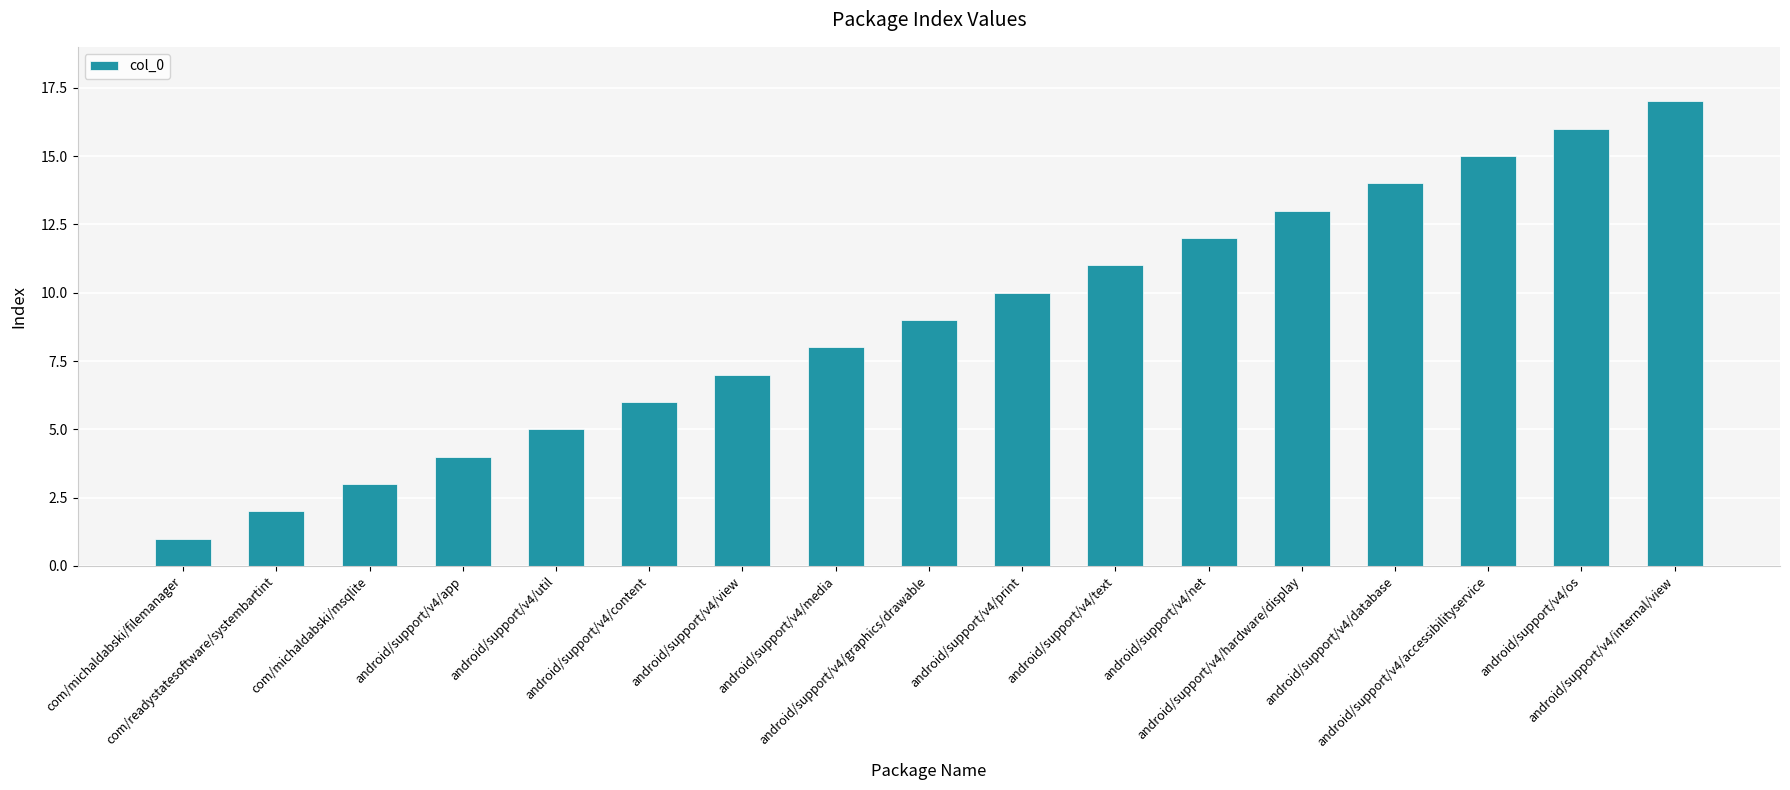

Which has a higher value, android/support/v4/view or android/support/v4/print?

android/support/v4/print